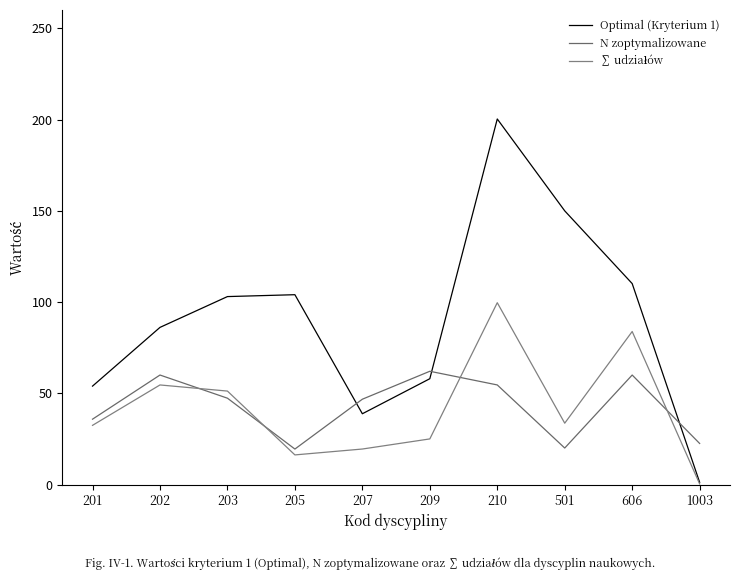

At which category is the sum across all series the highest?

210